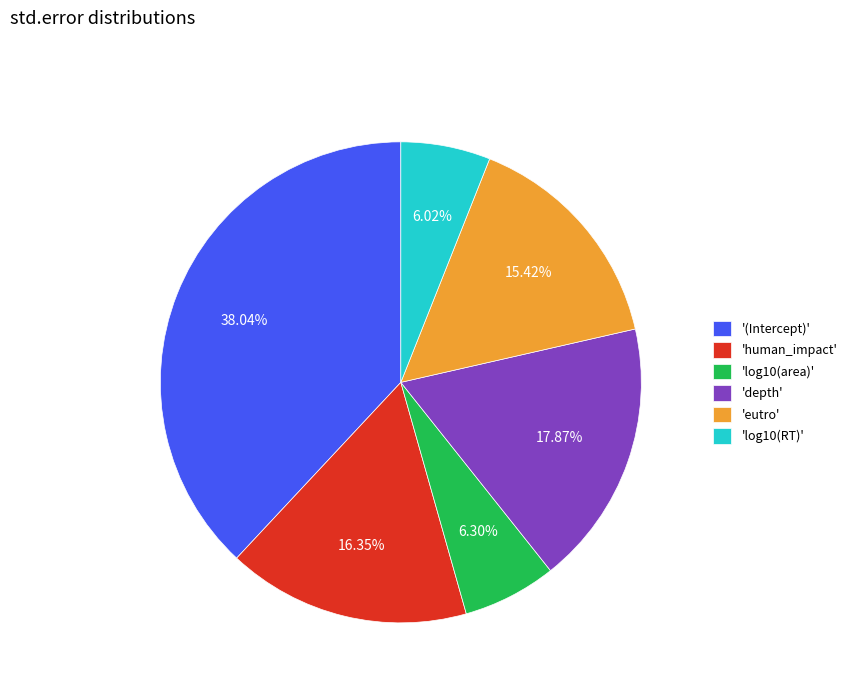

Which slice is the largest?

'(Intercept)'